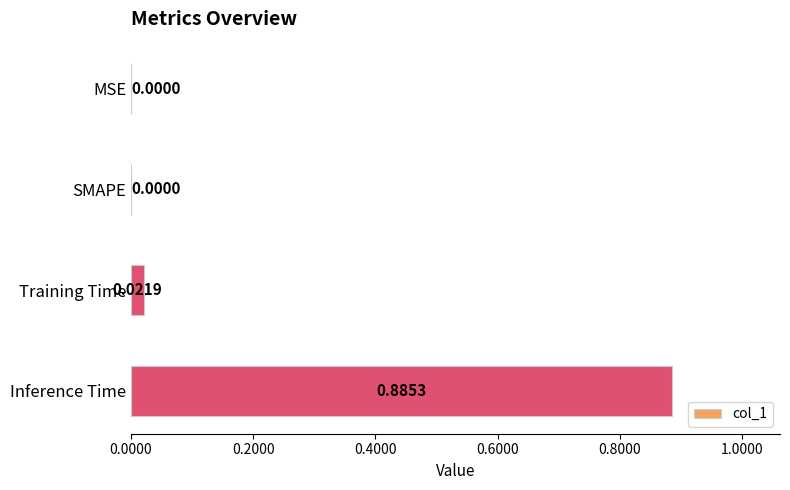

What is the change in value from Training Time to Inference Time?

+0.9